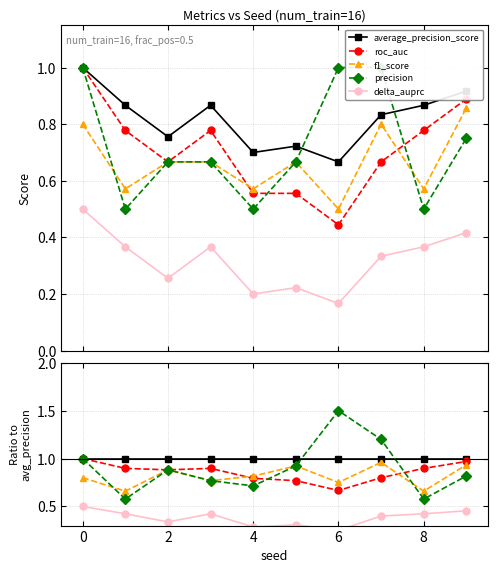

Rank the series by their maximum value, from highest to lowest.

precision, average_precision_score, roc_auc, f1_score, delta_auprc